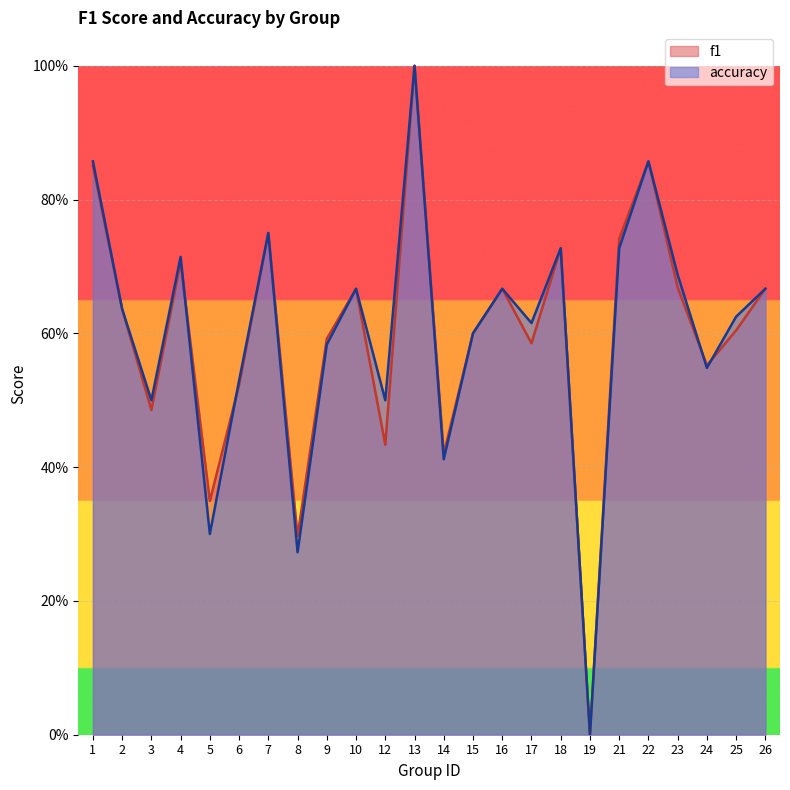

At which category is the sum across all series the highest?

13